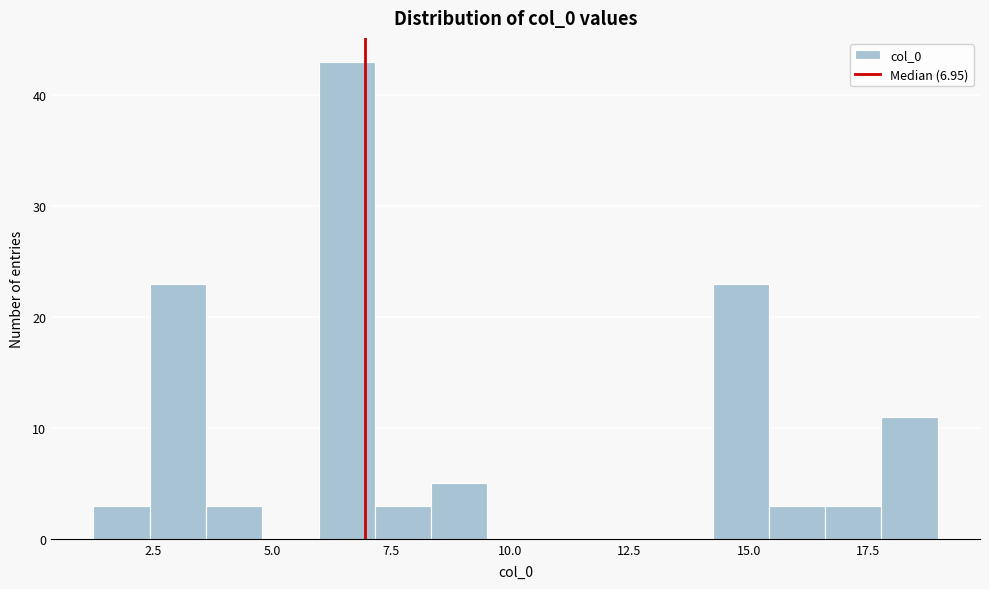

Around what value on the x-axis is the tallest bar? Give the approximate position of its centre, as read against the axis.

6.5